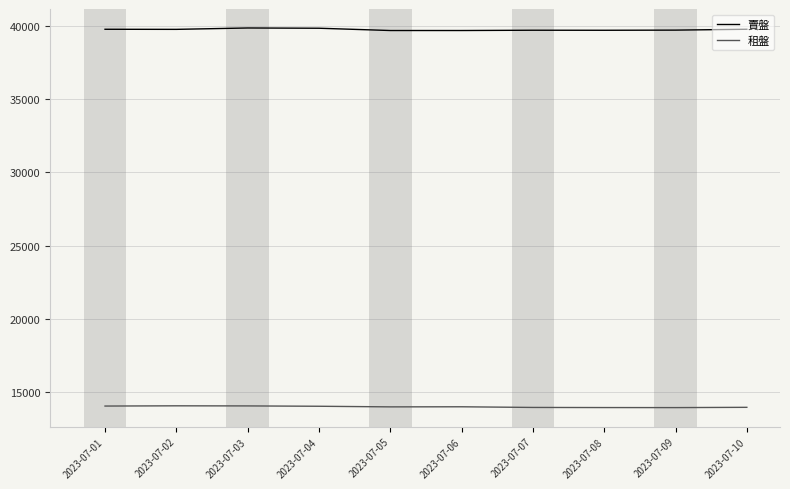

List the series in order of their overall mean, highest first.

賣盤, 租盤